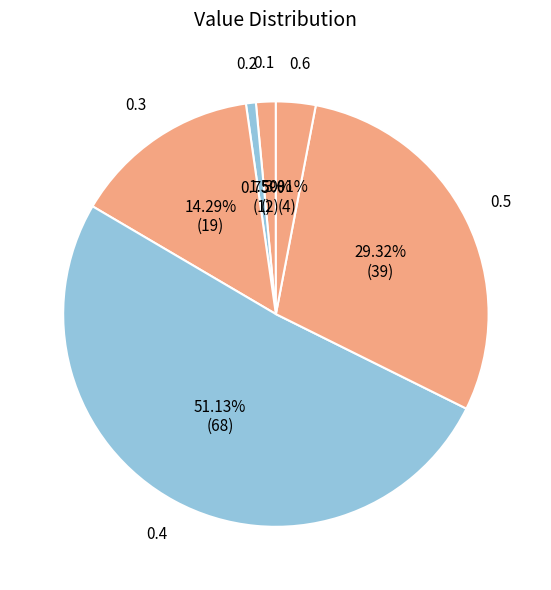

Which category has the smallest portion of the pie?

0.2